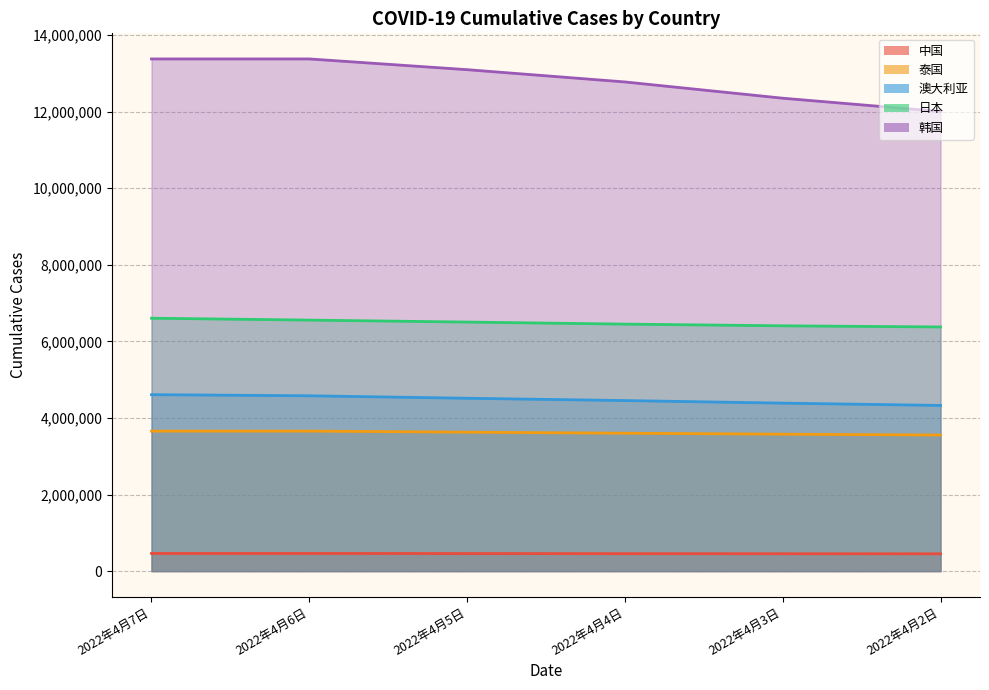

What are all the series names shown in the legend?

中国, 泰国, 澳大利亚, 日本, 韩国